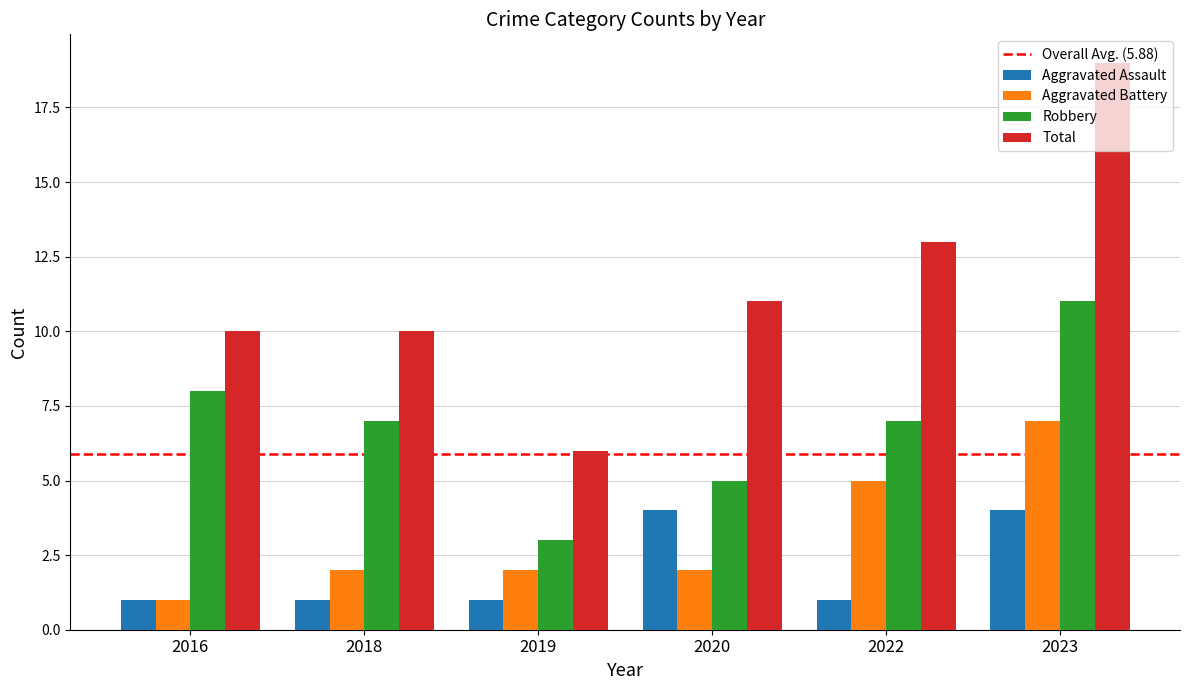

List the series in order of their peak value, highest first.

Total, Robbery, Aggravated Battery, Aggravated Assault